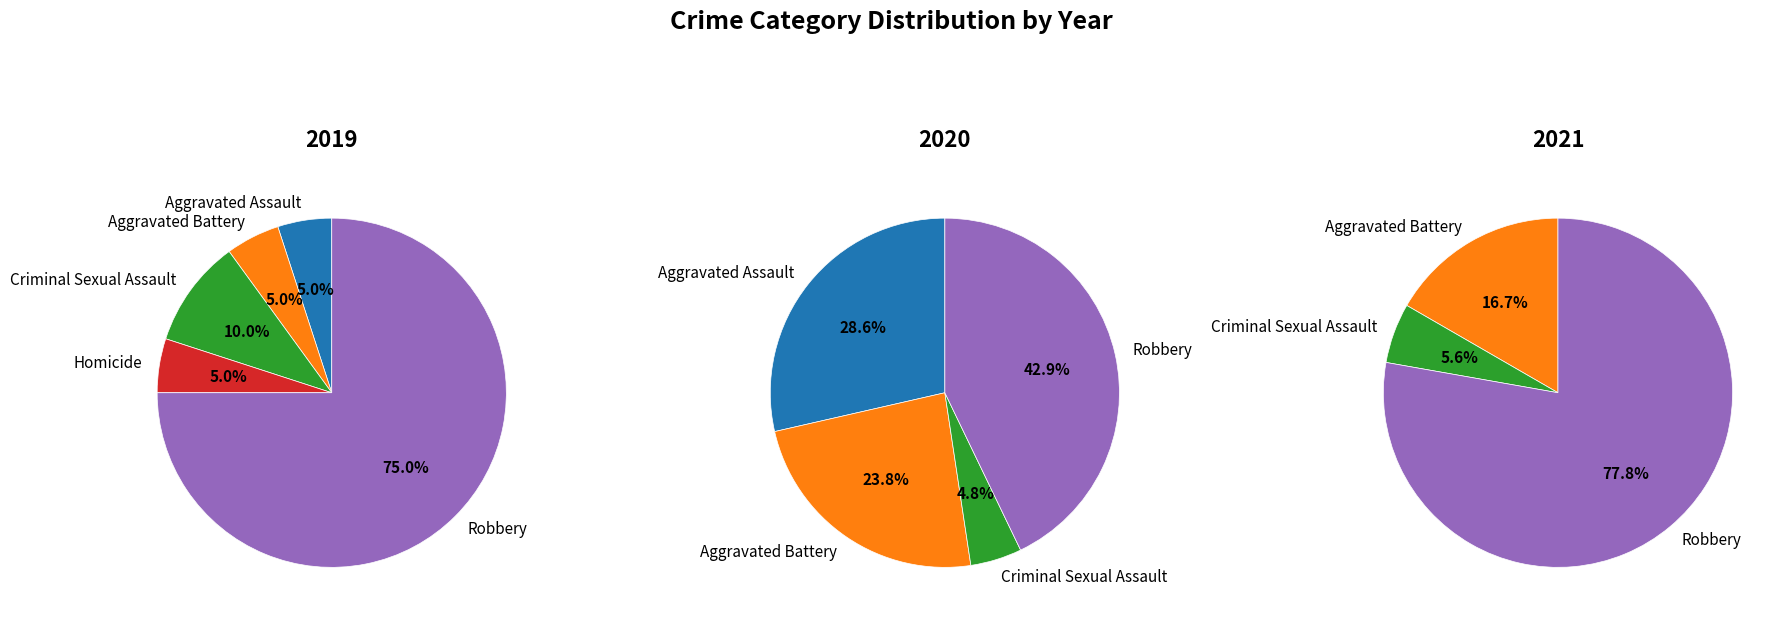

What percentage is NOT represented by Robbery?

25.0%